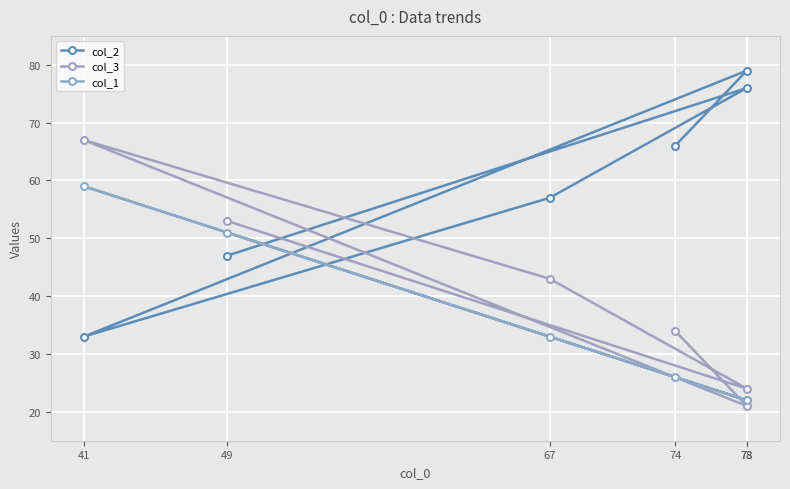

Which series has the largest total across all categories?

col_2